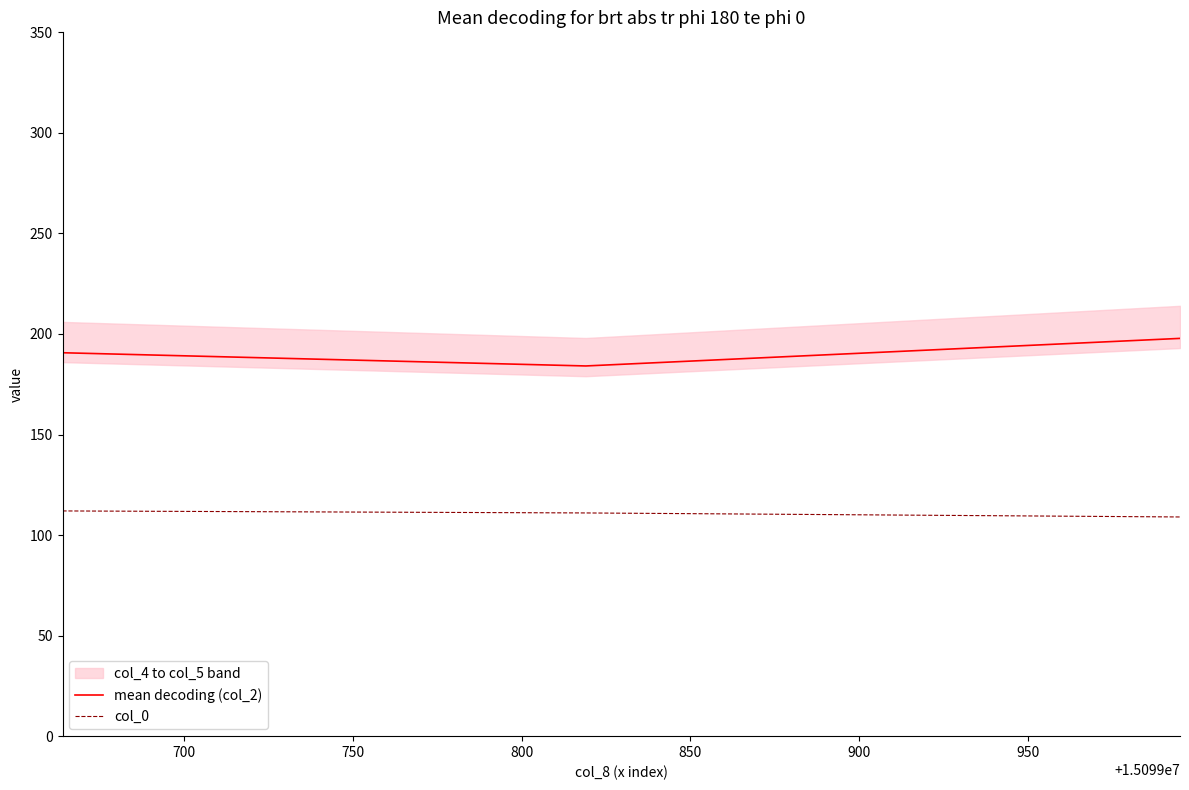

Which series has the largest total across all categories?

mean decoding (col_2)